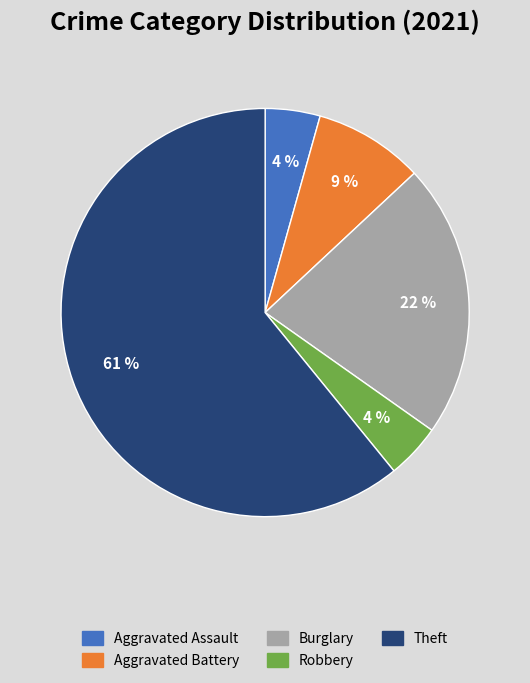

What is the majority slice?

Theft